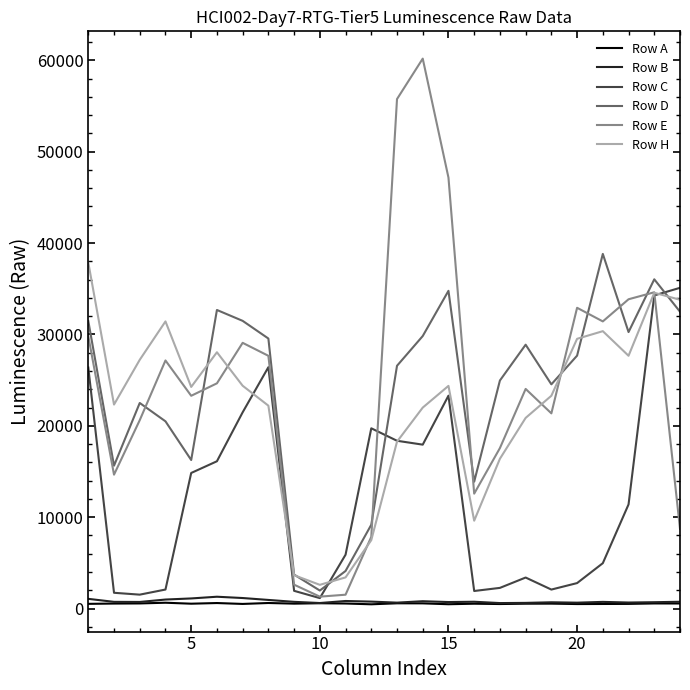

What is the highest value of the Row H series?

37857